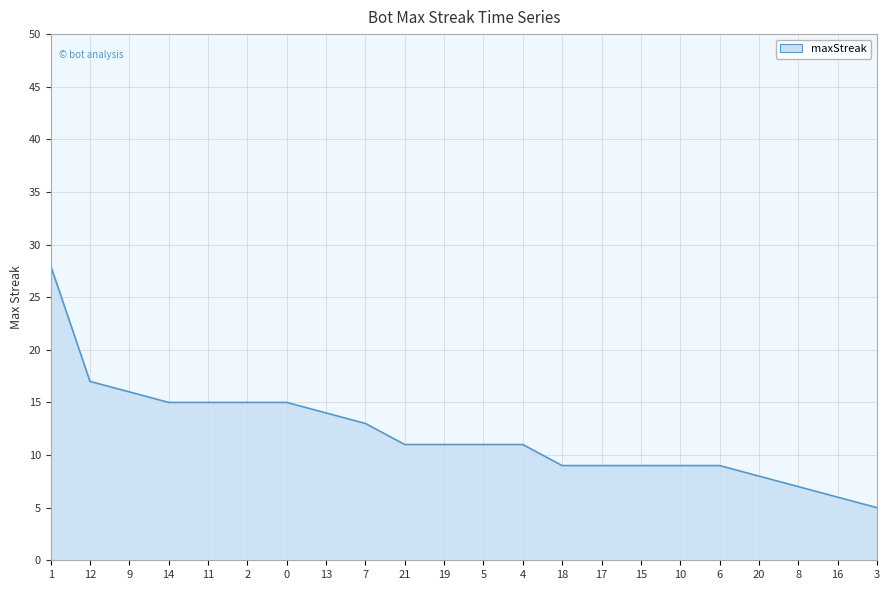

The value at 7 is 13. True or false?

True